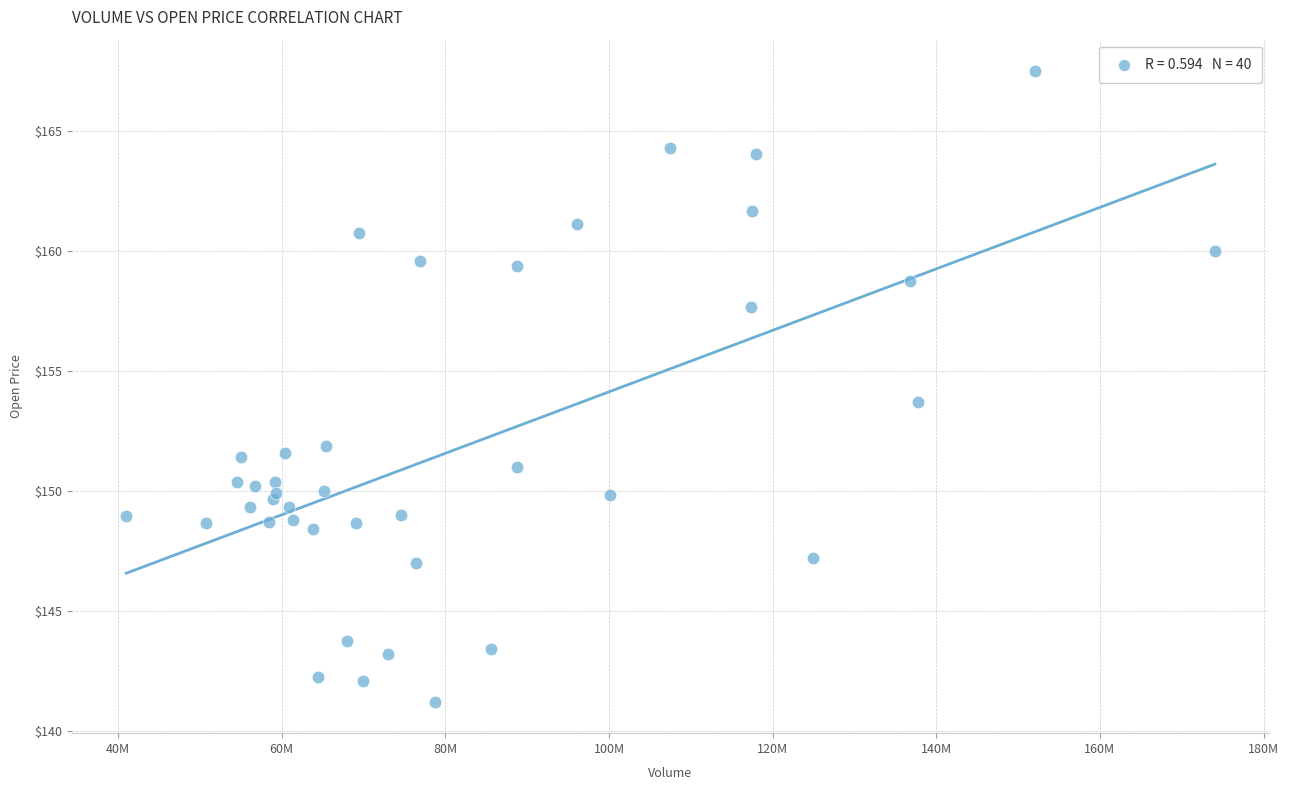

What Y value in the scatter plot is closest to 154?

153.7